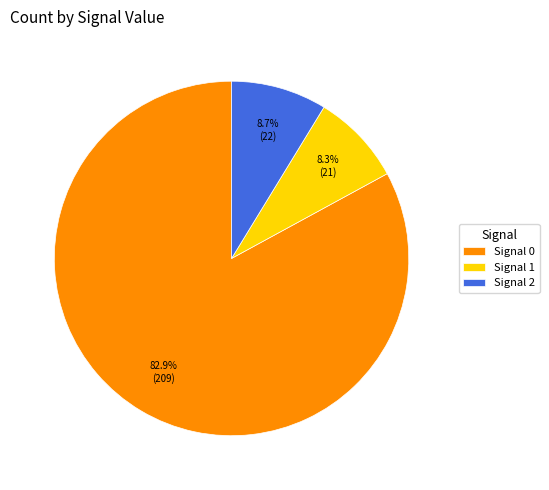

How many segments does this pie chart have?

3